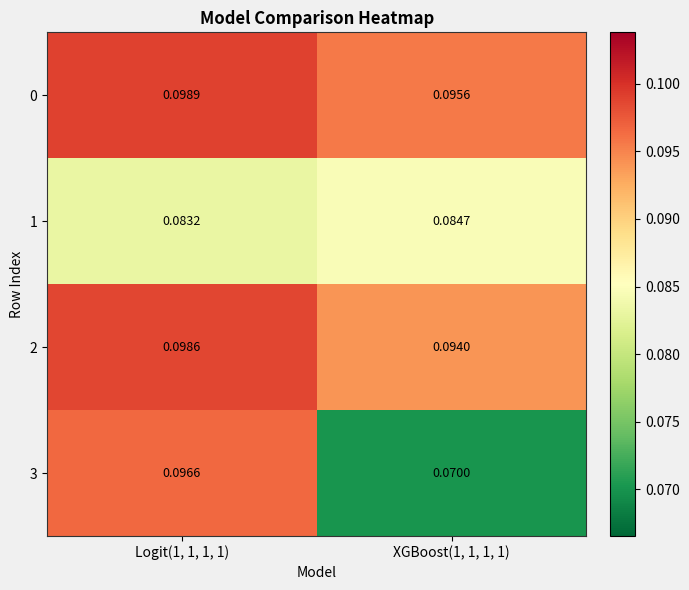

How many data points does each series have?

2